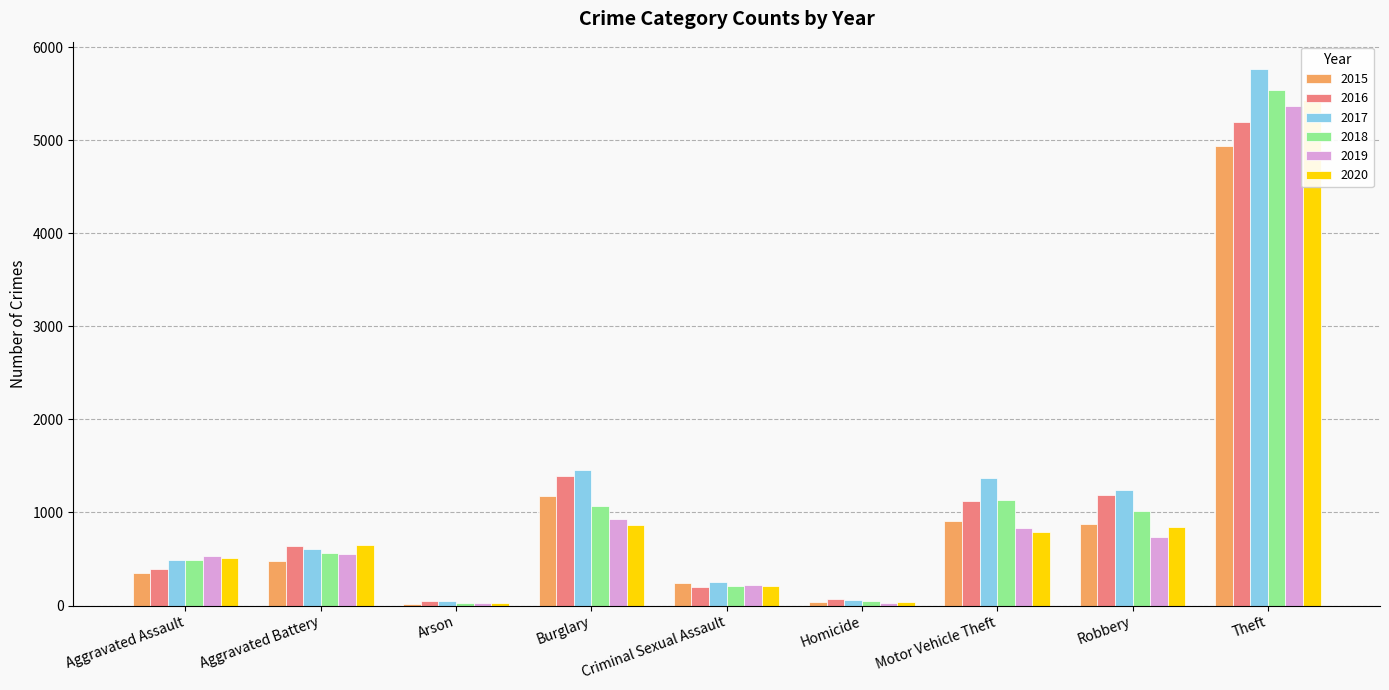

Where does the 2016 series first go above 637?

Burglary